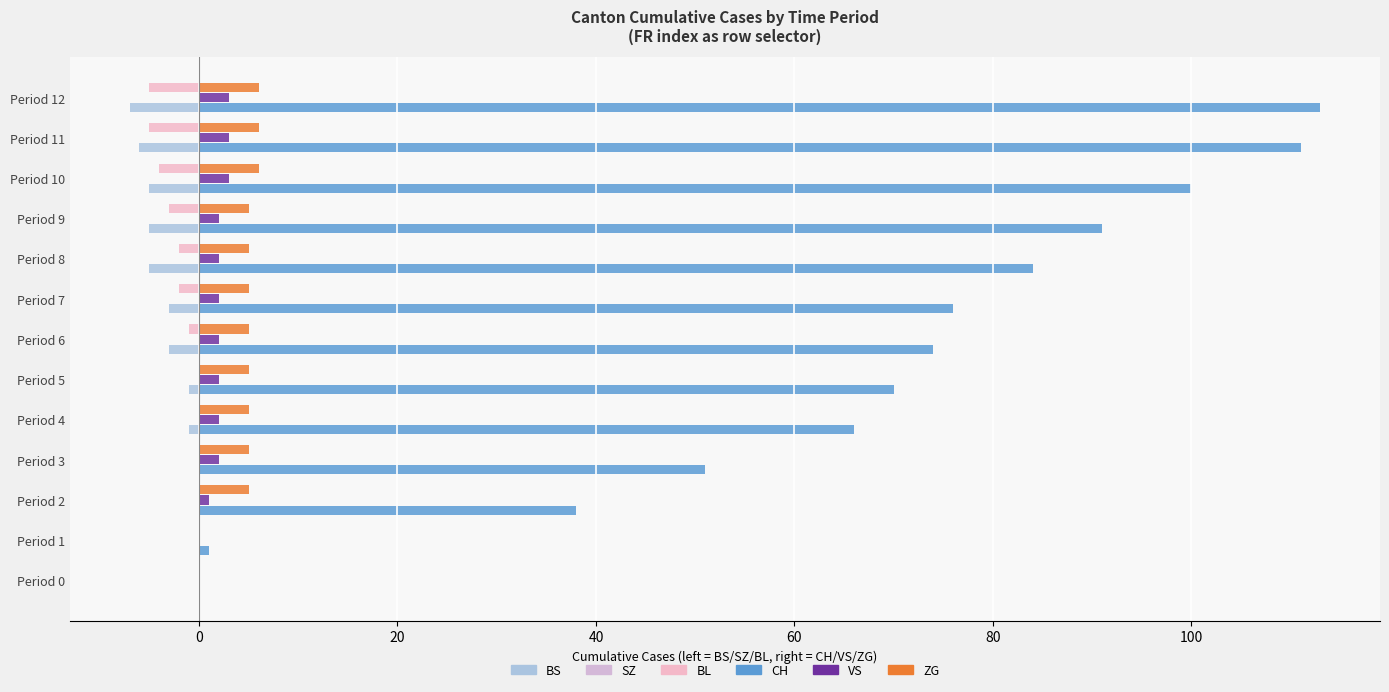

How many categories are shown in the chart?

13